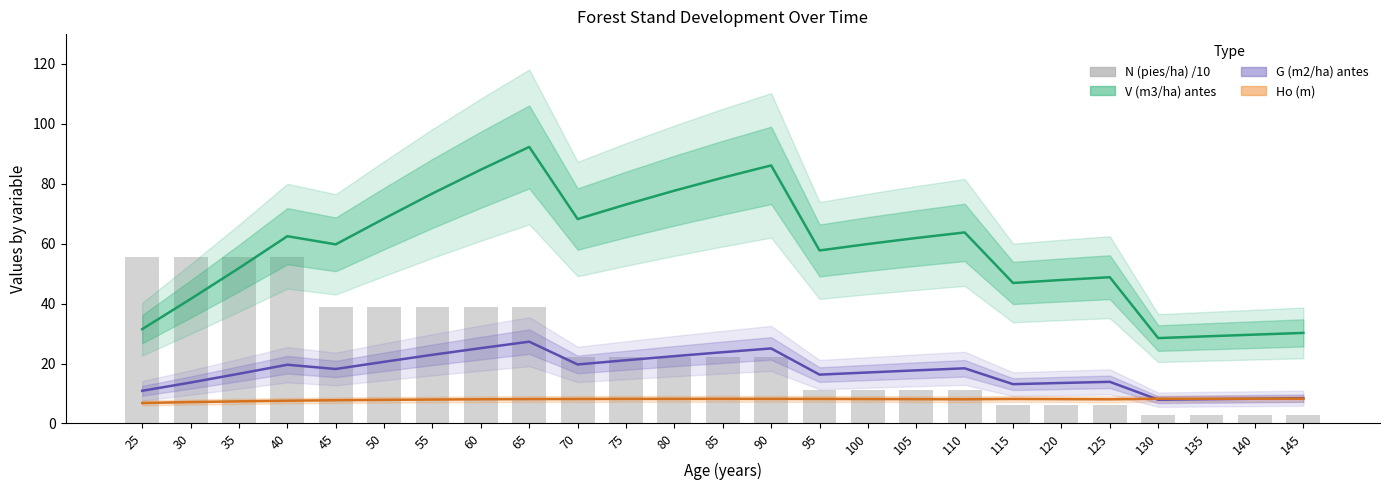

What is the sum of all N (pies/ha) /10 values?

600.8